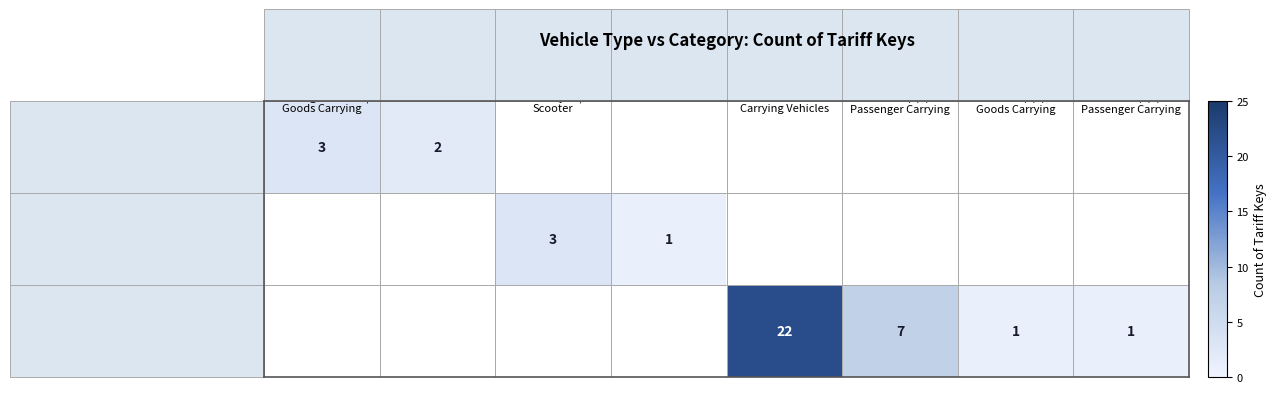

How many positive values does the Commercial Vehicle series have?

4